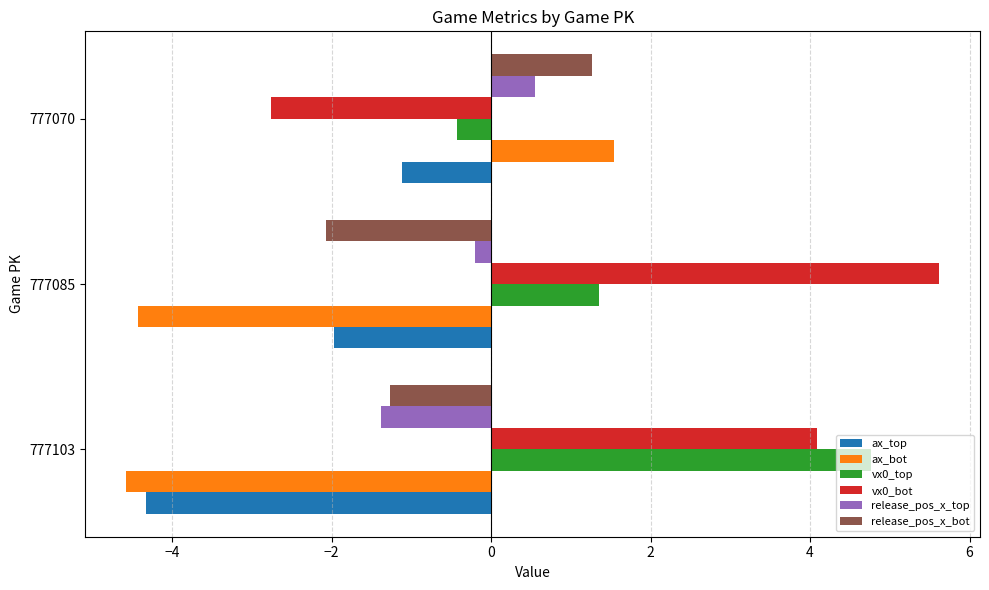

At which category does the chart reach its minimum across all series?

777103